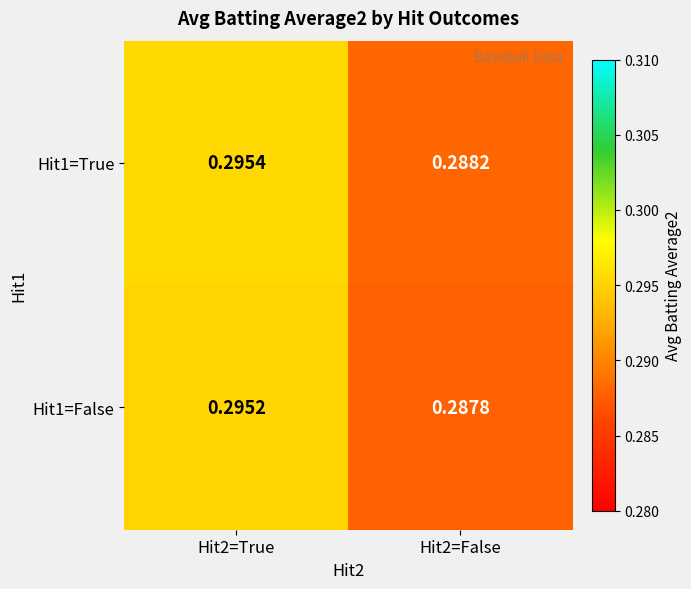

Is the value of Hit1=False at Hit2=False greater than the value of Hit1=True at Hit2=True?

No